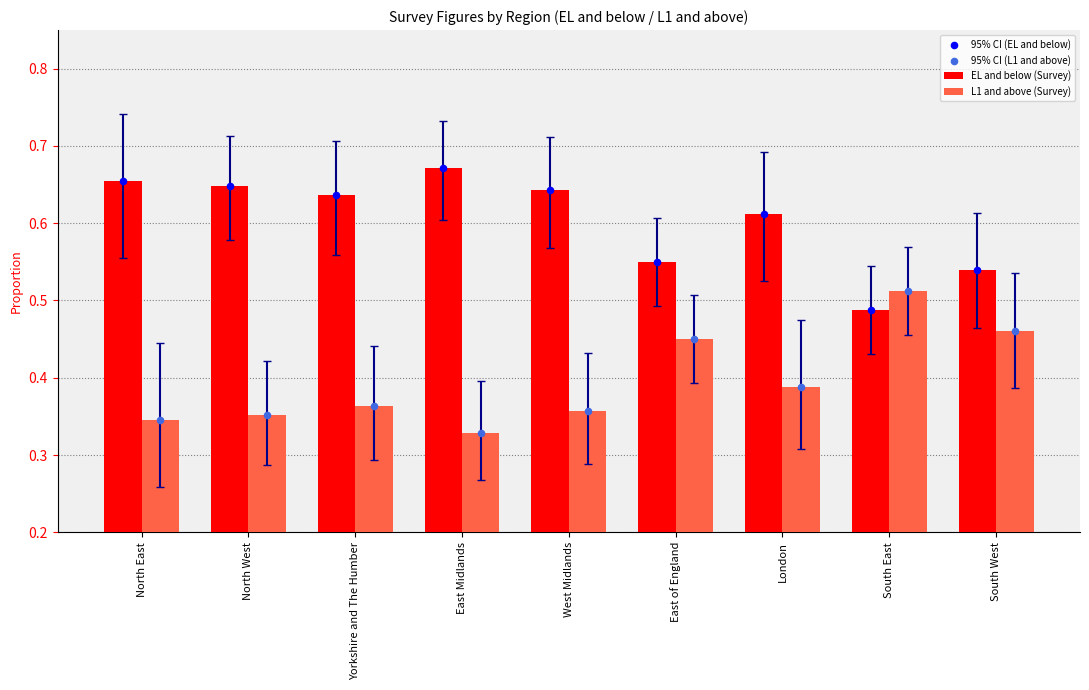

Which series reaches the minimum Y coordinate?

L1 and above (Survey)